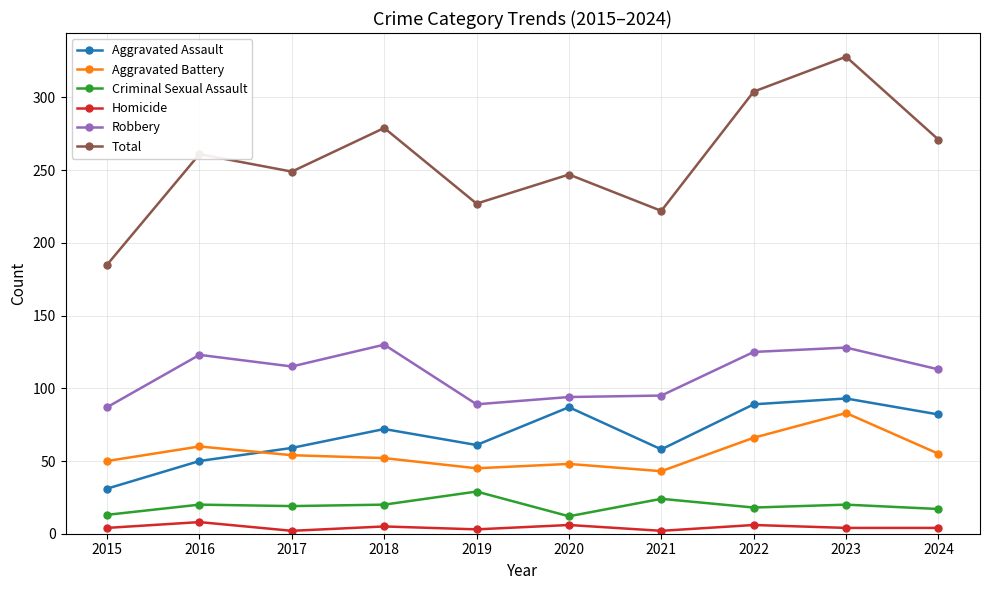

True or false: Total and Criminal Sexual Assault cross at least once.

False